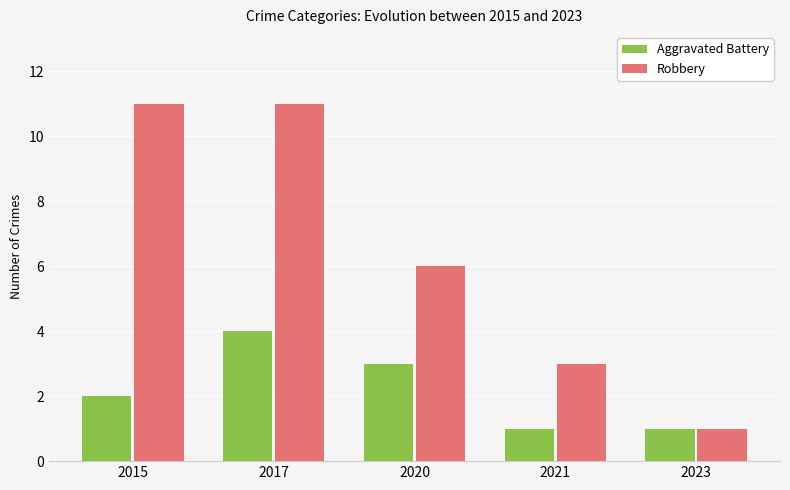

Reading right to left, transcribe all the data shown in this chart.

Aggravated Battery: 2023=1	2021=1	2020=3	2017=4	2015=2
Robbery: 2023=1	2021=3	2020=6	2017=11	2015=11